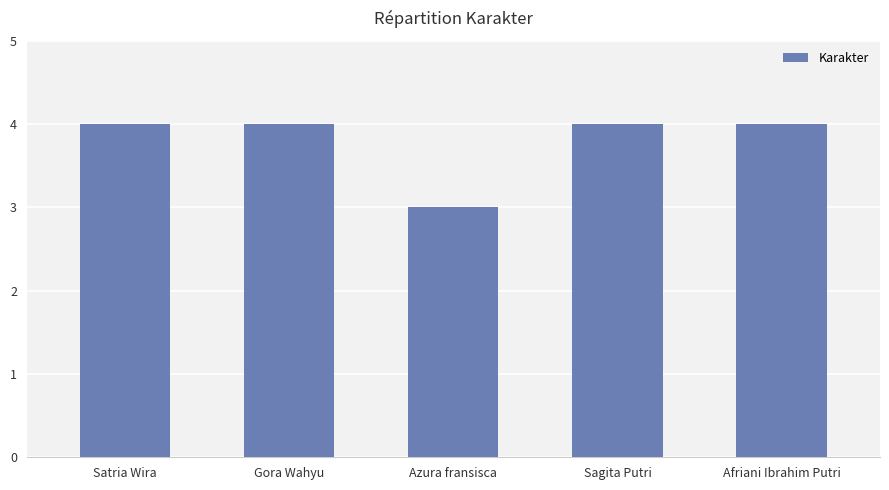

Which label corresponds to the smallest value in the chart?

Azura fransisca